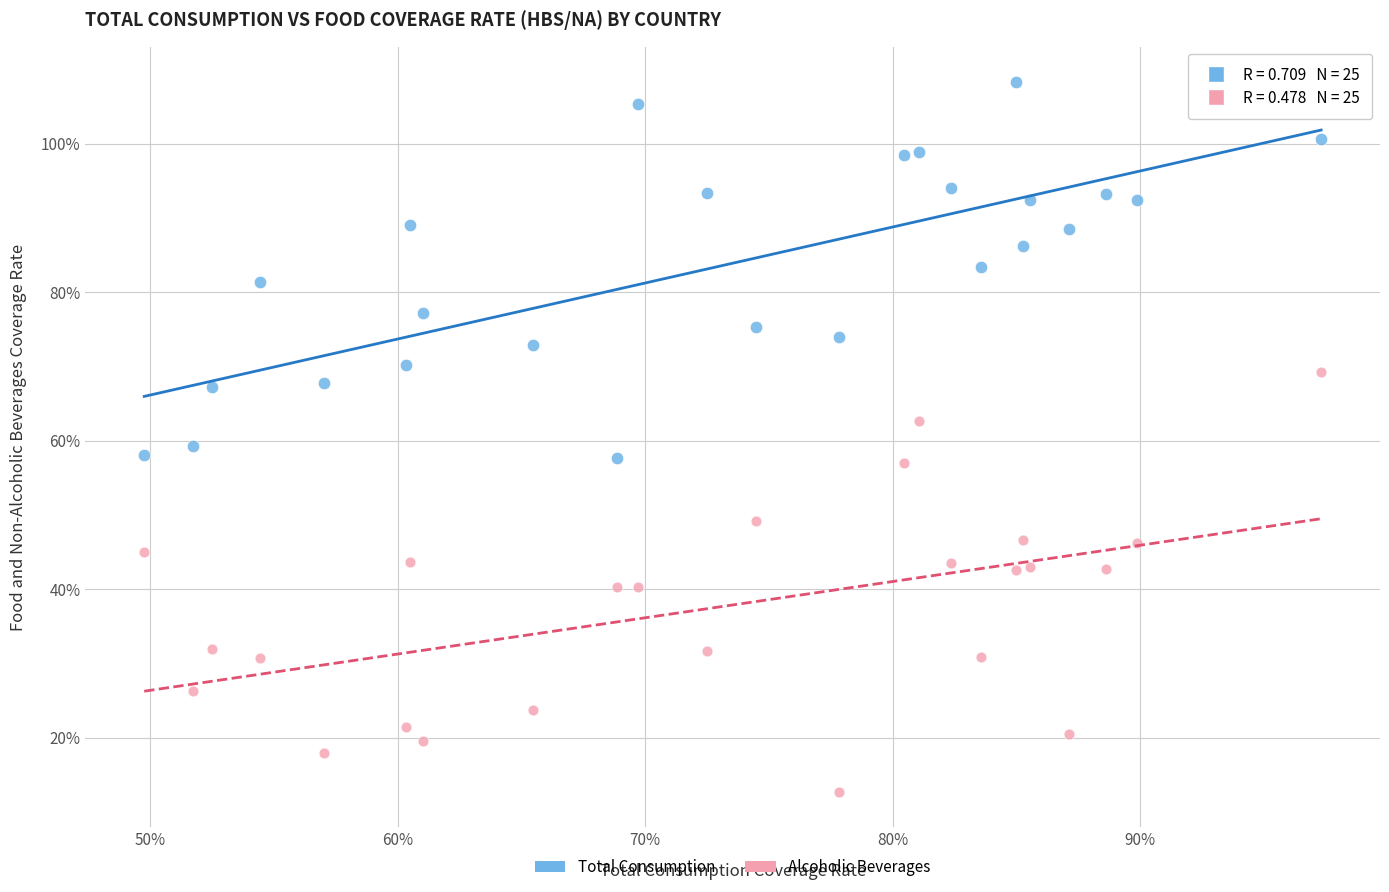

Which series has the largest Y range (max minus min)?

Alcoholic Beverages